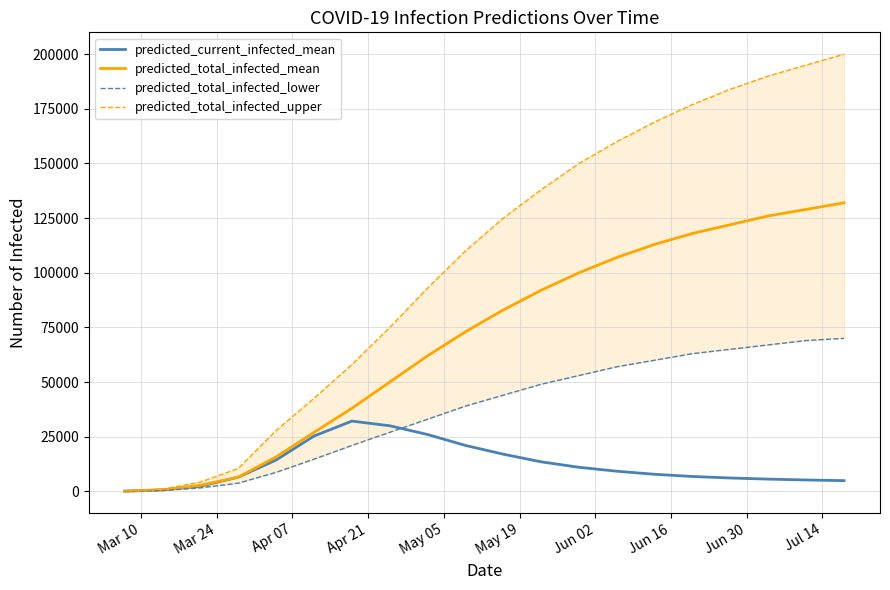

How many interior local peaks does the predicted_current_infected_mean series have?

1